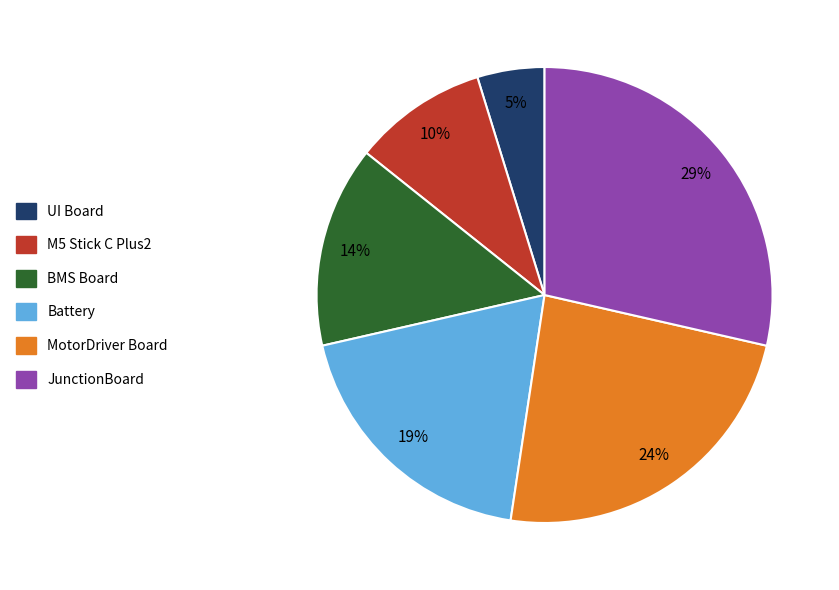

Between BMS Board and Battery, which is larger?

Battery